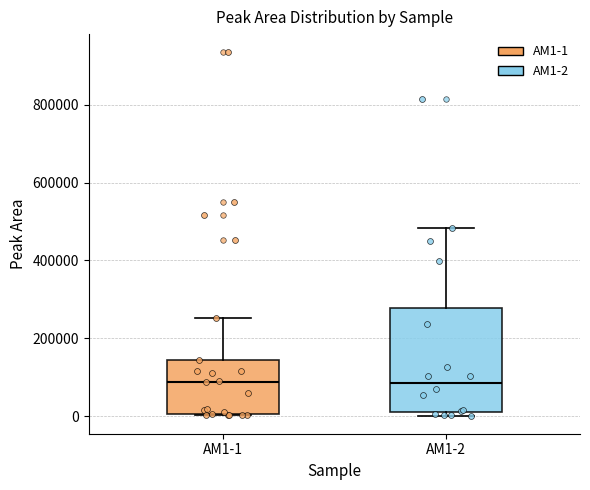

Reading left to right, read every box against the y-axis: the position of its median line, the range the box covers, and the ends of its whiskers. The values are not printed on the chart, so give them approximately, as read against the axis.

AM1-1: median 80000, box 0 to 140000, whiskers 0 to 260000
AM1-2: median 80000, box 20000 to 280000, whiskers 0 to 480000